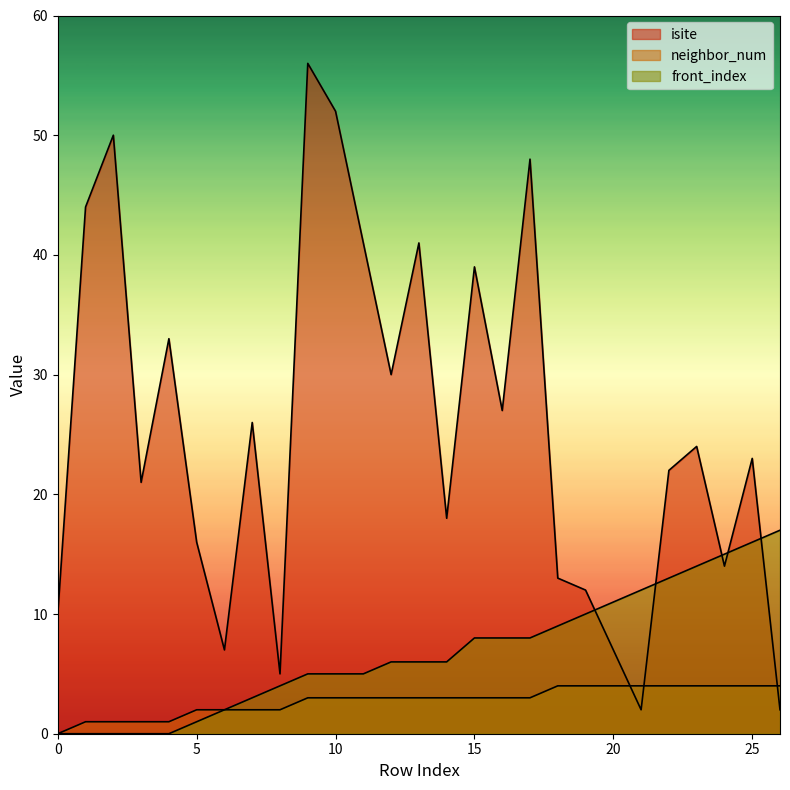

How many values in neighbor_num are above zero?

26